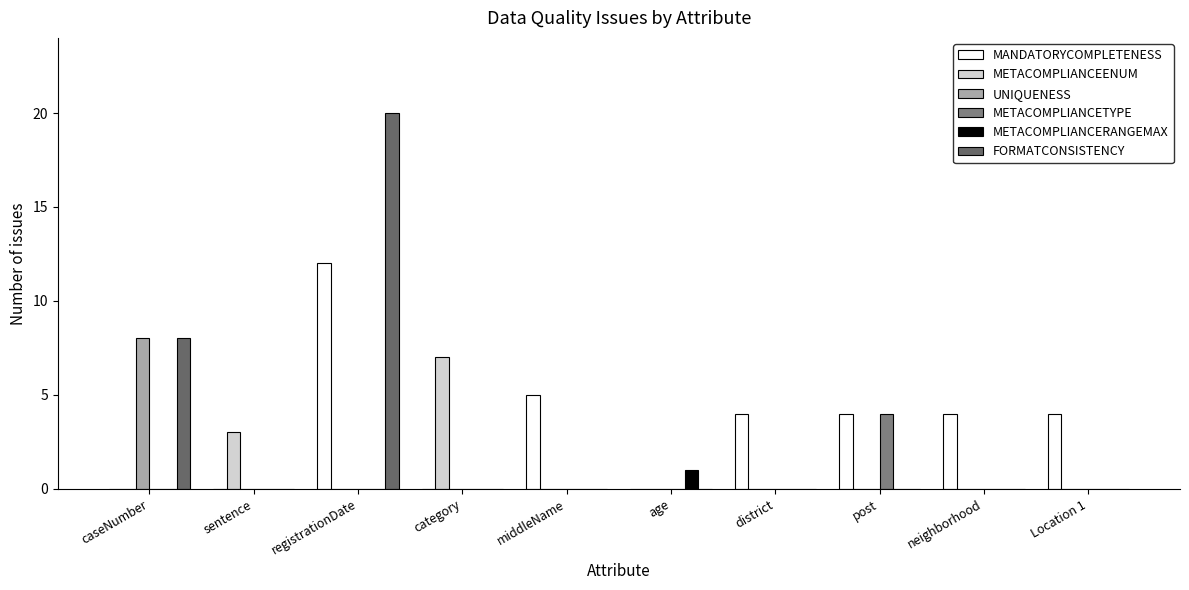

What is the difference between the highest and lowest values at Location 1?

4